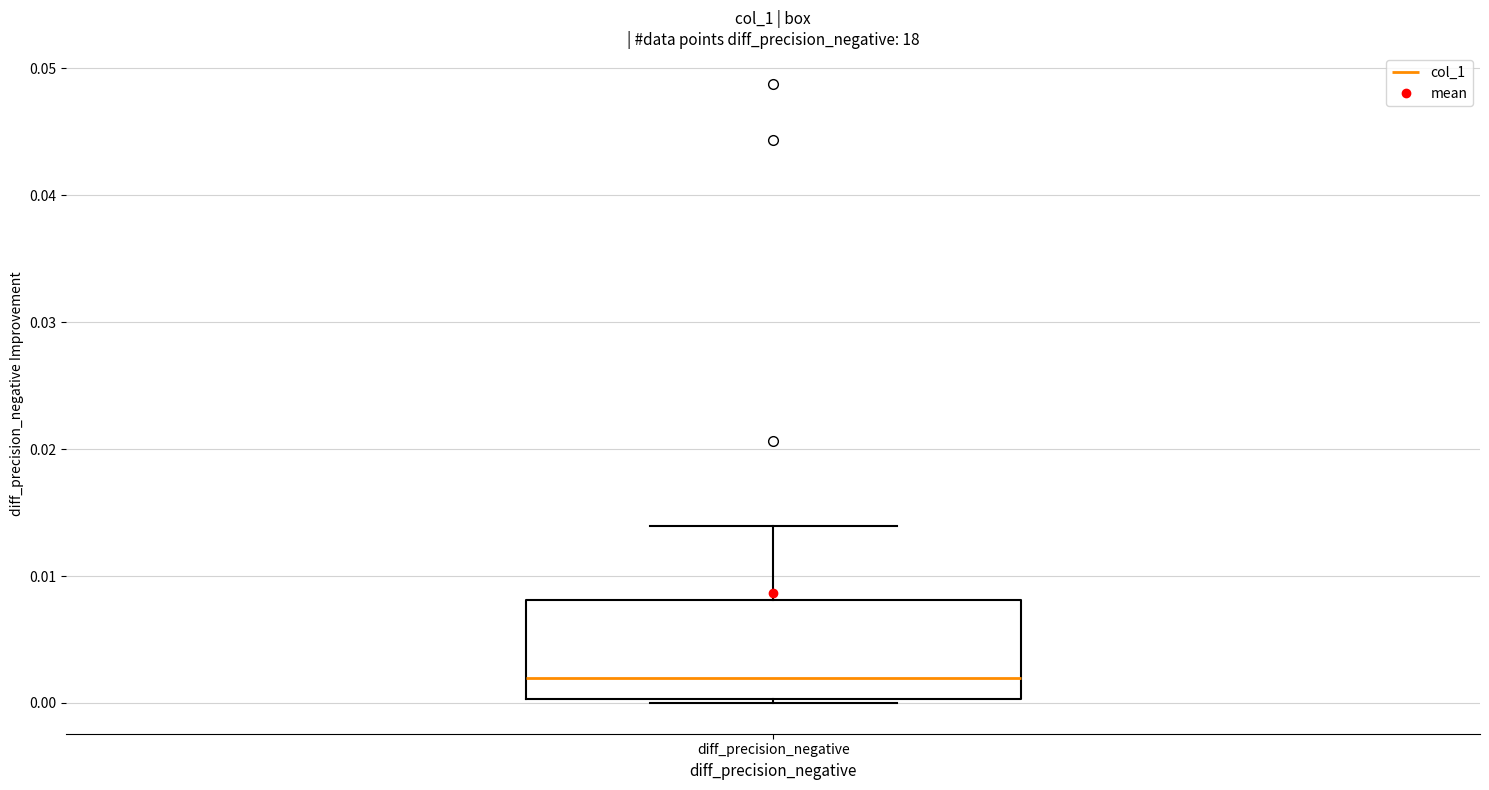

Read this box plot against the y-axis: the position of the median line, the range covered by the box, and the ends of both whiskers. The values are not printed on the chart, so give them approximately, as read against the axis.

median 0.002, box 0.000 to 0.008, whiskers 0.000 to 0.014